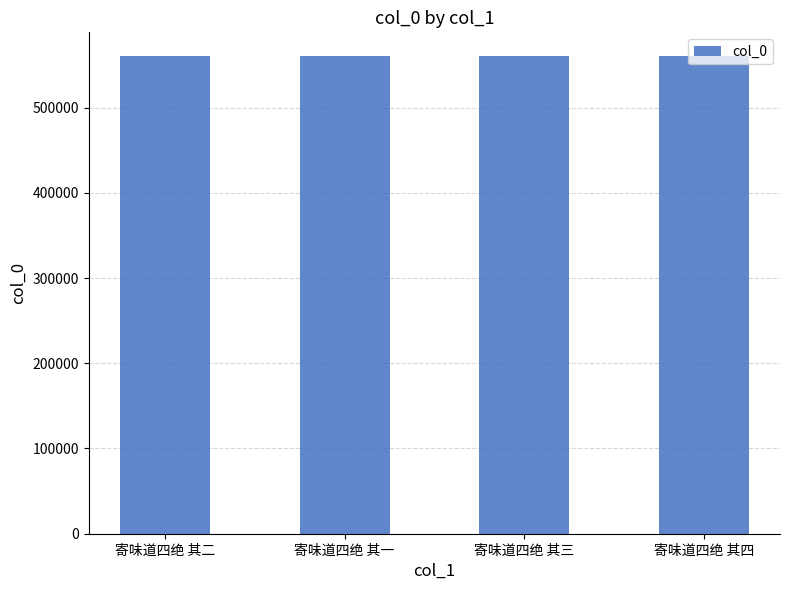

What is the sum of all values?

2240918